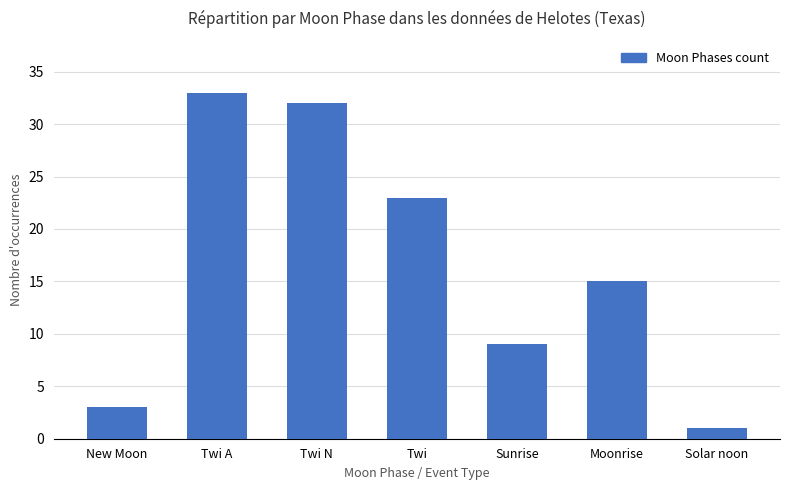

Reading left to right, transcribe all the data shown in this chart.

3	33	32	23	9	15	1